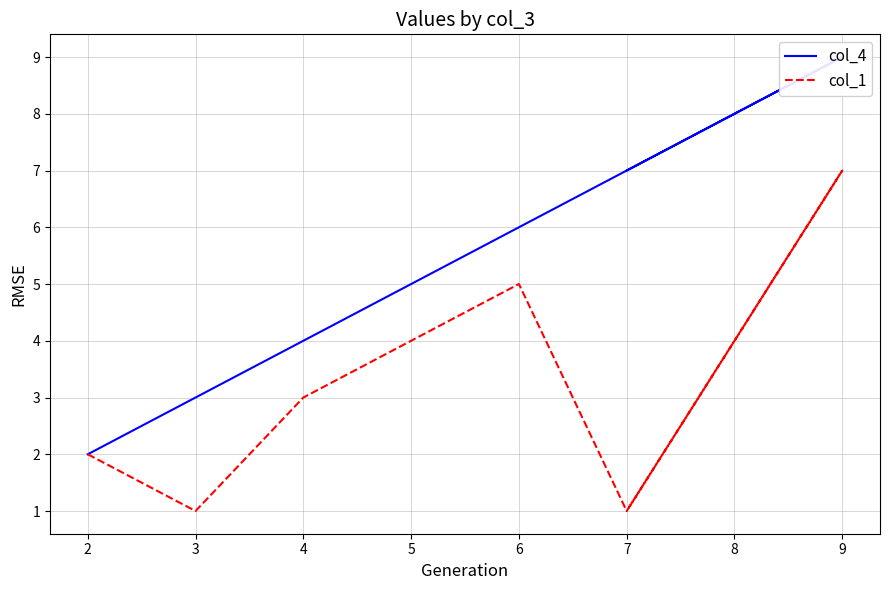

True or false: col_4 and col_1 intersect in this chart.

False